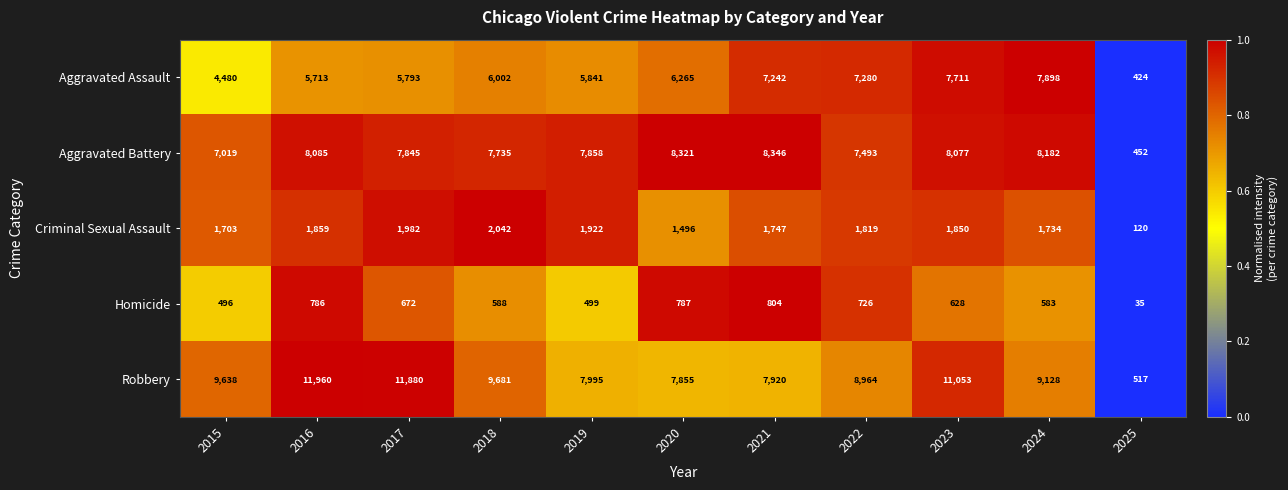

Which series changed the most between 2017 and 2020?

Robbery